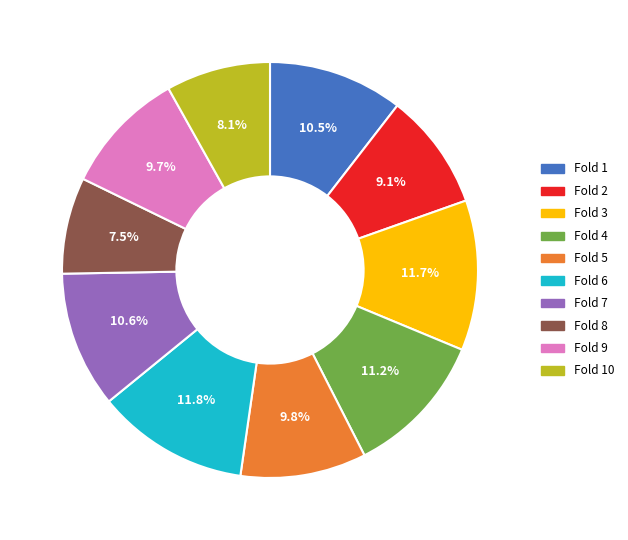

Which has a higher value, Fold 3 or Fold 5?

Fold 3